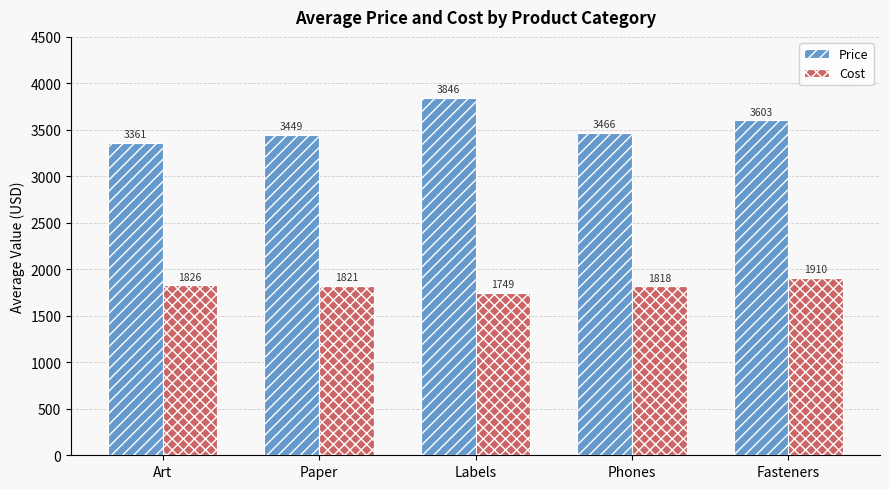

What is the highest value of the Cost series?

1910.0